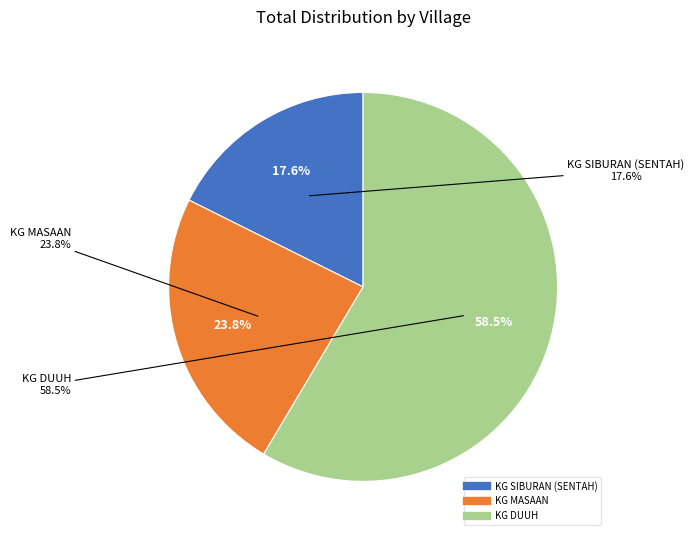

The KG MASAAN slice represents 24% of the pie. True or false?

True